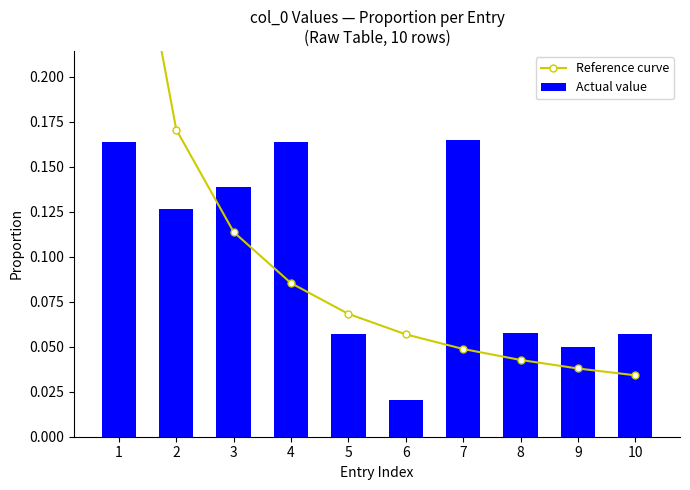

Are the bars grouped side by side (vs. stacked)?

Yes